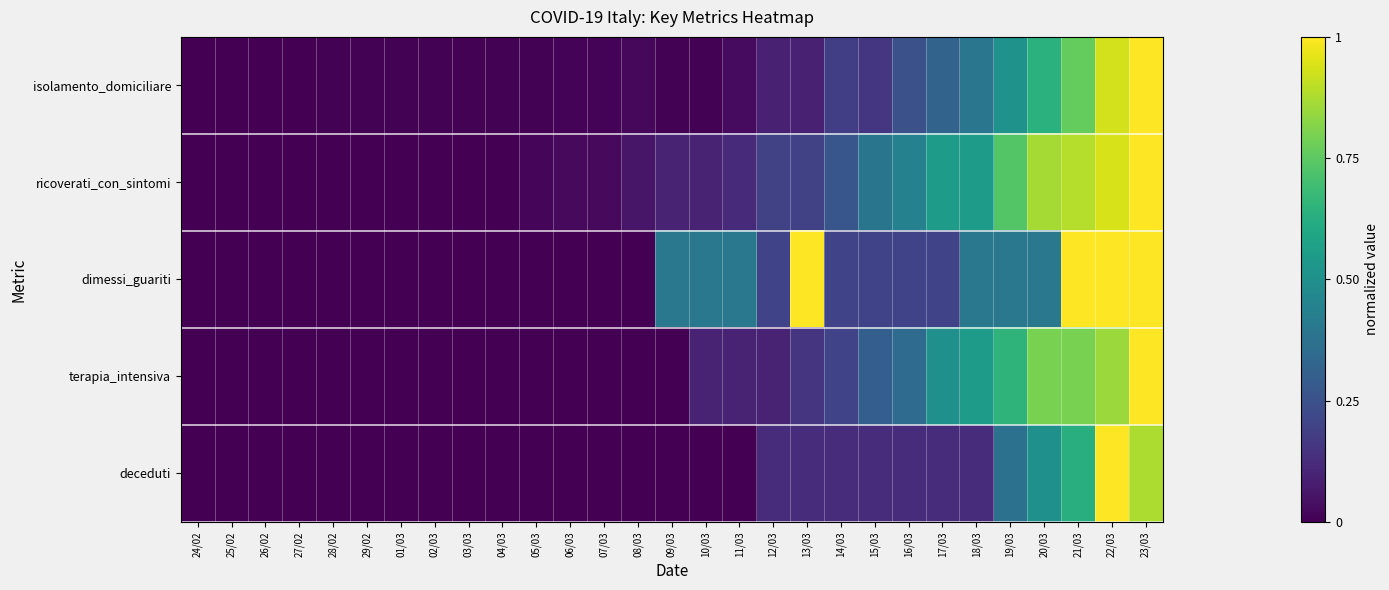

Reading left to right, extract all data points from this chart.

isolamento_domiciliare: 24/02=0.0	25/02=0.0	26/02=0.0	27/02=0.0	28/02=0.0	29/02=0.0	01/03=0.0	02/03=0.0	03/03=0.0	04/03=0.0	05/03=0.0	06/03=0.0	07/03=0.0	08/03=0.0	09/03=0.0	10/03=0.0	11/03=0.0	12/03=0.1	13/03=0.1	14/03=0.2	15/03=0.2	16/03=0.2	17/03=0.3	18/03=0.4	19/03=0.5	20/03=0.6	21/03=0.8	22/03=0.9	23/03=1.0
ricoverati_con_sintomi: 24/02=0.0	25/02=0.0	26/02=0.0	27/02=0.0	28/02=0.0	29/02=0.0	01/03=0.0	02/03=0.0	03/03=0.0	04/03=0.0	05/03=0.0	06/03=0.0	07/03=0.0	08/03=0.1	09/03=0.1	10/03=0.1	11/03=0.1	12/03=0.2	13/03=0.2	14/03=0.3	15/03=0.4	16/03=0.4	17/03=0.5	18/03=0.5	19/03=0.7	20/03=0.9	21/03=0.9	22/03=0.9	23/03=1.0
dimessi_guariti: 24/02=0.0	25/02=0.0	26/02=0.0	27/02=0.0	28/02=0.0	29/02=0.0	01/03=0.0	02/03=0.0	03/03=0.0	04/03=0.0	05/03=0.0	06/03=0.0	07/03=0.0	08/03=0.0	09/03=0.4	10/03=0.4	11/03=0.4	12/03=0.2	13/03=1.0	14/03=0.2	15/03=0.2	16/03=0.2	17/03=0.2	18/03=0.4	19/03=0.4	20/03=0.4	21/03=1.0	22/03=1.0	23/03=1.0
terapia_intensiva: 24/02=0.0	25/02=0.0	26/02=0.0	27/02=0.0	28/02=0.0	29/02=0.0	01/03=0.0	02/03=0.0	03/03=0.0	04/03=0.0	05/03=0.0	06/03=0.0	07/03=0.0	08/03=0.0	09/03=0.0	10/03=0.1	11/03=0.1	12/03=0.1	13/03=0.1	14/03=0.2	15/03=0.3	16/03=0.3	17/03=0.5	18/03=0.6	19/03=0.7	20/03=0.8	21/03=0.8	22/03=0.8	23/03=1.0
deceduti: 24/02=0.0	25/02=0.0	26/02=0.0	27/02=0.0	28/02=0.0	29/02=0.0	01/03=0.0	02/03=0.0	03/03=0.0	04/03=0.0	05/03=0.0	06/03=0.0	07/03=0.0	08/03=0.0	09/03=0.0	10/03=0.0	11/03=0.0	12/03=0.1	13/03=0.1	14/03=0.1	15/03=0.1	16/03=0.1	17/03=0.1	18/03=0.1	19/03=0.4	20/03=0.5	21/03=0.6	22/03=1.0	23/03=0.9